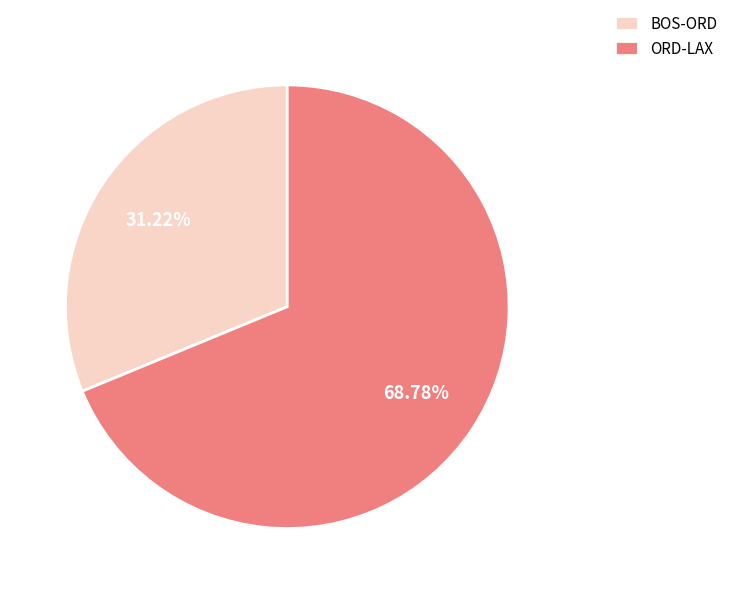

Does ORD-LAX represent more than half of the total?

Yes